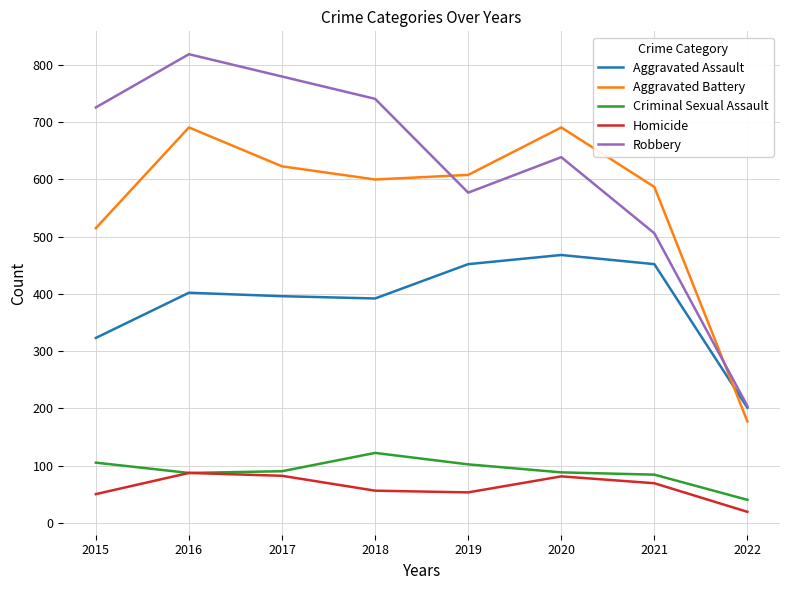

Which category has the lowest value in the Aggravated Battery series?

2022